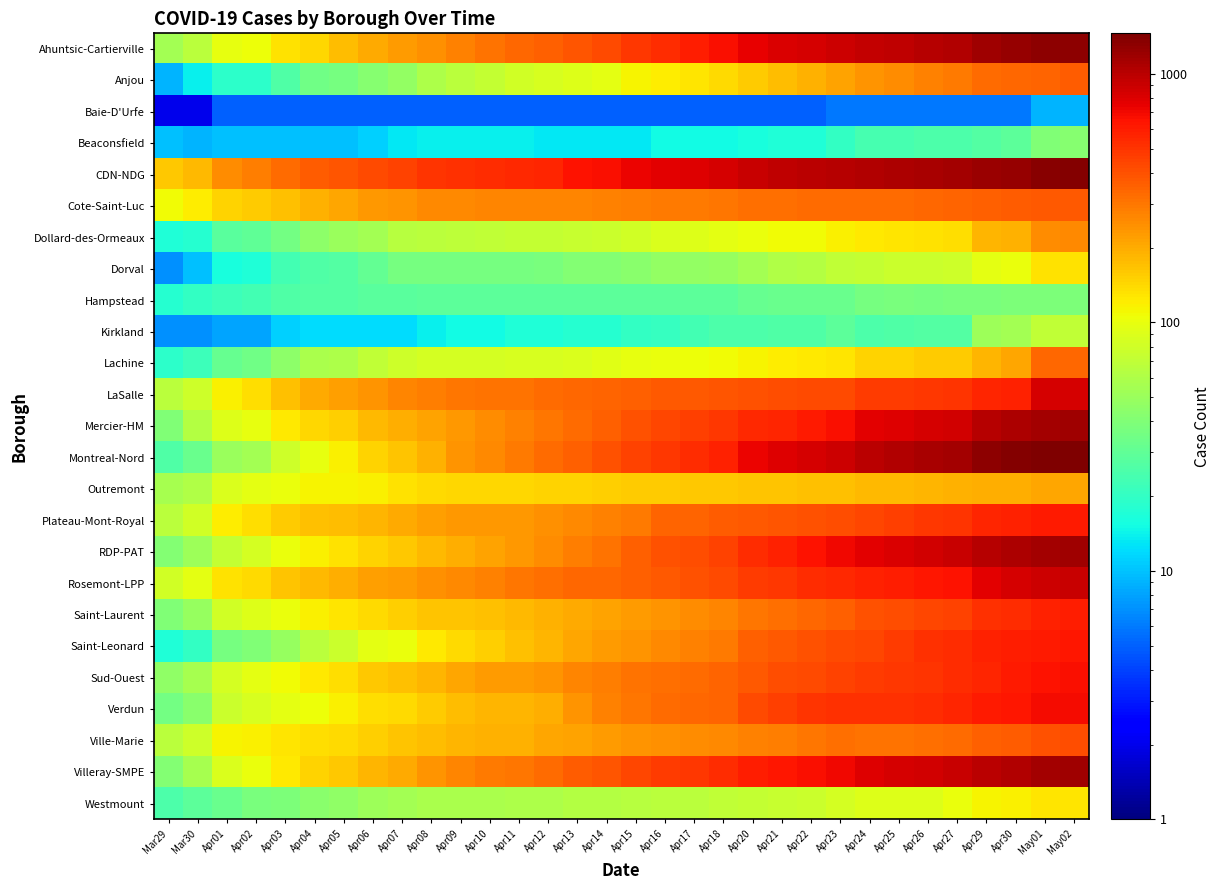

Reading left to right, what are all the values shown in this chart?

Ahuntsic-Cartierville: Mar29=54	Mar30=66	Apr01=98	Apr02=106	Apr03=131	Apr04=143	Apr05=176	Apr06=200	Apr07=223	Apr08=247	Apr09=277	Apr10=305	Apr11=333	Apr12=353	Apr13=392	Apr14=417	Apr15=481	Apr16=535	Apr17=594	Apr18=663	Apr20=753	Apr21=802	Apr22=835	Apr23=879	Apr24=946	Apr25=973	Apr26=1007	Apr27=1064	Apr29=1185	Apr30=1229	May01=1307	May02=1329
Anjou: Mar29=9	Mar30=14	Apr01=19	Apr02=19	Apr03=26	Apr04=35	Apr05=37	Apr06=42	Apr07=47	Apr08=59	Apr09=67	Apr10=72	Apr11=81	Apr12=87	Apr13=92	Apr14=97	Apr15=113	Apr16=120	Apr17=127	Apr18=138	Apr20=154	Apr21=173	Apr22=188	Apr23=214	Apr24=239	Apr25=256	Apr26=279	Apr27=288	Apr29=324	Apr30=333	May01=347	May02=364
Baie-D'Urfe: Mar29=2	Mar30=2	Apr01=5	Apr02=5	Apr03=5	Apr04=5	Apr05=5	Apr06=5	Apr07=5	Apr08=5	Apr09=5	Apr10=5	Apr11=5	Apr12=5	Apr13=5	Apr14=5	Apr15=5	Apr16=5	Apr17=5	Apr18=5	Apr20=5	Apr21=5	Apr22=5	Apr23=6	Apr24=6	Apr25=6	Apr26=6	Apr27=6	Apr29=6	Apr30=6	May01=9	May02=9
Beaconsfield: Mar29=10	Mar30=9	Apr01=10	Apr02=10	Apr03=10	Apr04=10	Apr05=10	Apr06=11	Apr07=13	Apr08=14	Apr09=14	Apr10=14	Apr11=14	Apr12=13	Apr13=13	Apr14=13	Apr15=13	Apr16=15	Apr17=15	Apr18=15	Apr20=16	Apr21=17	Apr22=17	Apr23=20	Apr24=24	Apr25=24	Apr26=25	Apr27=25	Apr29=27	Apr30=29	May01=40	May02=42
CDN-NDG: Mar29=161	Mar30=182	Apr01=253	Apr02=281	Apr03=323	Apr04=370	Apr05=384	Apr06=428	Apr07=453	Apr08=501	Apr09=522	Apr10=538	Apr11=543	Apr12=559	Apr13=640	Apr14=671	Apr15=717	Apr16=775	Apr17=799	Apr18=839	Apr20=907	Apr21=955	Apr22=987	Apr23=1035	Apr24=1053	Apr25=1071	Apr26=1097	Apr27=1137	Apr29=1225	Apr30=1258	May01=1375	May02=1388
Cote-Saint-Luc: Mar29=107	Mar30=120	Apr01=147	Apr02=154	Apr03=169	Apr04=192	Apr05=207	Apr06=232	Apr07=241	Apr08=262	Apr09=264	Apr10=266	Apr11=267	Apr12=267	Apr13=270	Apr14=279	Apr15=286	Apr16=292	Apr17=292	Apr18=300	Apr20=316	Apr21=321	Apr22=325	Apr23=328	Apr24=330	Apr25=330	Apr26=335	Apr27=346	Apr29=354	Apr30=367	May01=375	May02=378
Dollard-des-Ormeaux: Mar29=17	Mar30=18	Apr01=28	Apr02=30	Apr03=36	Apr04=45	Apr05=50	Apr06=54	Apr07=64	Apr08=66	Apr09=68	Apr10=71	Apr11=72	Apr12=73	Apr13=75	Apr14=76	Apr15=82	Apr16=89	Apr17=92	Apr18=96	Apr20=103	Apr21=108	Apr22=109	Apr23=117	Apr24=126	Apr25=128	Apr26=130	Apr27=136	Apr29=184	Apr30=190	May01=252	May02=259
Dorval: Mar29=7	Mar30=10	Apr01=16	Apr02=17	Apr03=23	Apr04=26	Apr05=27	Apr06=31	Apr07=37	Apr08=37	Apr09=37	Apr10=37	Apr11=37	Apr12=38	Apr13=41	Apr14=41	Apr15=44	Apr16=47	Apr17=47	Apr18=49	Apr20=55	Apr21=61	Apr22=62	Apr23=71	Apr24=73	Apr25=77	Apr26=77	Apr27=78	Apr29=95	Apr30=103	May01=132	May02=133
Hampstead: Mar29=18	Mar30=20	Apr01=22	Apr02=23	Apr03=26	Apr04=27	Apr05=27	Apr06=28	Apr07=28	Apr08=29	Apr09=29	Apr10=29	Apr11=29	Apr12=29	Apr13=29	Apr14=29	Apr15=29	Apr16=29	Apr17=29	Apr18=29	Apr20=32	Apr21=33	Apr22=33	Apr23=33	Apr24=37	Apr25=38	Apr26=37	Apr27=38	Apr29=38	Apr30=39	May01=39	May02=39
Kirkland: Mar29=7	Mar30=7	Apr01=8	Apr02=8	Apr03=11	Apr04=12	Apr05=12	Apr06=12	Apr07=12	Apr08=14	Apr09=15	Apr10=15	Apr11=17	Apr12=17	Apr13=18	Apr14=18	Apr15=20	Apr16=21	Apr17=23	Apr18=25	Apr20=25	Apr21=26	Apr22=26	Apr23=29	Apr24=25	Apr25=26	Apr26=27	Apr27=27	Apr29=52	Apr30=54	May01=70	May02=70
Lachine: Mar29=19	Mar30=22	Apr01=32	Apr02=35	Apr03=45	Apr04=57	Apr05=59	Apr06=71	Apr07=78	Apr08=83	Apr09=83	Apr10=84	Apr11=85	Apr12=87	Apr13=89	Apr14=93	Apr15=99	Apr16=102	Apr17=104	Apr18=108	Apr20=114	Apr21=120	Apr22=126	Apr23=129	Apr24=146	Apr25=149	Apr26=155	Apr27=157	Apr29=186	Apr30=209	May01=333	May02=336
LaSalle: Mar29=66	Mar30=78	Apr01=119	Apr02=135	Apr03=170	Apr04=204	Apr05=219	Apr06=237	Apr07=267	Apr08=286	Apr09=298	Apr10=312	Apr11=313	Apr12=324	Apr13=339	Apr14=349	Apr15=360	Apr16=372	Apr17=379	Apr18=384	Apr20=399	Apr21=406	Apr22=425	Apr23=428	Apr24=469	Apr25=478	Apr26=485	Apr27=497	Apr29=561	Apr30=586	May01=829	May02=838
Mercier-HM: Mar29=40	Mar30=62	Apr01=91	Apr02=98	Apr03=126	Apr04=145	Apr05=151	Apr06=182	Apr07=195	Apr08=213	Apr09=232	Apr10=255	Apr11=276	Apr12=298	Apr13=330	Apr14=359	Apr15=396	Apr16=430	Apr17=459	Apr18=488	Apr20=542	Apr21=569	Apr22=618	Apr23=671	Apr24=761	Apr25=791	Apr26=830	Apr27=852	Apr29=1014	Apr30=1075	May01=1150	May02=1185
Montreal-Nord: Mar29=26	Mar30=33	Apr01=50	Apr02=55	Apr03=79	Apr04=99	Apr05=117	Apr06=149	Apr07=165	Apr08=193	Apr09=238	Apr10=263	Apr11=291	Apr12=326	Apr13=357	Apr14=404	Apr15=443	Apr16=490	Apr17=527	Apr18=577	Apr20=722	Apr21=785	Apr22=839	Apr23=891	Apr24=1001	Apr25=1058	Apr26=1110	Apr27=1153	Apr29=1316	Apr30=1377	May01=1423	May02=1457
Outremont: Mar29=56	Mar30=61	Apr01=88	Apr02=95	Apr03=103	Apr04=113	Apr05=113	Apr06=119	Apr07=131	Apr08=139	Apr09=143	Apr10=145	Apr11=144	Apr12=147	Apr13=148	Apr14=153	Apr15=156	Apr16=157	Apr17=159	Apr18=162	Apr20=165	Apr21=167	Apr22=170	Apr23=170	Apr24=182	Apr25=182	Apr26=183	Apr27=188	Apr29=194	Apr30=196	May01=209	May02=209
Plateau-Mont-Royal: Mar29=67	Mar30=80	Apr01=120	Apr02=134	Apr03=156	Apr04=168	Apr05=174	Apr06=186	Apr07=203	Apr08=220	Apr09=232	Apr10=233	Apr11=235	Apr12=248	Apr13=259	Apr14=275	Apr15=295	Apr16=345	Apr17=348	Apr18=363	Apr20=380	Apr21=386	Apr22=401	Apr23=416	Apr24=435	Apr25=465	Apr26=488	Apr27=508	Apr29=566	Apr30=579	May01=609	May02=616
RDP-PAT: Mar29=41	Mar30=51	Apr01=73	Apr02=83	Apr03=102	Apr04=117	Apr05=133	Apr06=148	Apr07=161	Apr08=180	Apr09=194	Apr10=216	Apr11=235	Apr12=253	Apr13=285	Apr14=313	Apr15=358	Apr16=395	Apr17=413	Apr18=444	Apr20=529	Apr21=577	Apr22=647	Apr23=708	Apr24=775	Apr25=817	Apr26=869	Apr27=908	Apr29=1029	Apr30=1079	May01=1130	May02=1178
Rosemont-LPP: Mar29=80	Mar30=97	Apr01=133	Apr02=141	Apr03=166	Apr04=181	Apr05=194	Apr06=217	Apr07=227	Apr08=247	Apr09=260	Apr10=278	Apr11=301	Apr12=317	Apr13=336	Apr14=340	Apr15=357	Apr16=379	Apr17=401	Apr18=418	Apr20=467	Apr21=489	Apr22=527	Apr23=552	Apr24=574	Apr25=600	Apr26=629	Apr27=652	Apr29=777	Apr30=837	May01=885	May02=913
Saint-Laurent: Mar29=40	Mar30=49	Apr01=81	Apr02=90	Apr03=103	Apr04=119	Apr05=128	Apr06=141	Apr07=152	Apr08=163	Apr09=167	Apr10=172	Apr11=181	Apr12=191	Apr13=200	Apr14=213	Apr15=223	Apr16=237	Apr17=253	Apr18=271	Apr20=302	Apr21=319	Apr22=340	Apr23=354	Apr24=398	Apr25=415	Apr26=433	Apr27=452	Apr29=518	Apr30=534	May01=586	May02=594
Saint-Leonard: Mar29=17	Mar30=20	Apr01=37	Apr02=40	Apr03=48	Apr04=67	Apr05=77	Apr06=96	Apr07=103	Apr08=124	Apr09=139	Apr10=153	Apr11=168	Apr12=184	Apr13=210	Apr14=224	Apr15=240	Apr16=258	Apr17=273	Apr18=294	Apr20=353	Apr21=372	Apr22=394	Apr23=418	Apr24=438	Apr25=480	Apr26=509	Apr27=531	Apr29=582	Apr30=600	May01=616	May02=638
Sud-Ouest: Mar29=46	Mar30=56	Apr01=83	Apr02=95	Apr03=107	Apr04=124	Apr05=134	Apr06=162	Apr07=171	Apr08=184	Apr09=210	Apr10=224	Apr11=227	Apr12=236	Apr13=268	Apr14=286	Apr15=310	Apr16=322	Apr17=328	Apr18=350	Apr20=381	Apr21=406	Apr22=427	Apr23=448	Apr24=469	Apr25=491	Apr26=500	Apr27=525	Apr29=563	Apr30=608	May01=649	May02=662
Verdun: Mar29=36	Mar30=43	Apr01=77	Apr02=85	Apr03=97	Apr04=105	Apr05=117	Apr06=134	Apr07=141	Apr08=154	Apr09=174	Apr10=183	Apr11=186	Apr12=198	Apr13=240	Apr14=276	Apr15=301	Apr16=326	Apr17=332	Apr18=350	Apr20=417	Apr21=462	Apr22=505	Apr23=518	Apr24=515	Apr25=523	Apr26=535	Apr27=561	Apr29=620	Apr30=635	May01=678	May02=683
Ville-Marie: Mar29=67	Mar30=78	Apr01=114	Apr02=117	Apr03=127	Apr04=135	Apr05=140	Apr06=152	Apr07=164	Apr08=174	Apr09=185	Apr10=190	Apr11=193	Apr12=205	Apr13=215	Apr14=225	Apr15=238	Apr16=249	Apr17=252	Apr18=261	Apr20=274	Apr21=287	Apr22=302	Apr23=321	Apr24=305	Apr25=313	Apr26=322	Apr27=326	Apr29=353	Apr30=366	May01=399	May02=411
Villeray-SMPE: Mar29=41	Mar30=56	Apr01=88	Apr02=103	Apr03=126	Apr04=149	Apr05=160	Apr06=185	Apr07=199	Apr08=242	Apr09=266	Apr10=292	Apr11=302	Apr12=326	Apr13=367	Apr14=390	Apr15=429	Apr16=467	Apr17=487	Apr18=529	Apr20=602	Apr21=624	Apr22=660	Apr23=701	Apr24=798	Apr25=837	Apr26=871	Apr27=909	Apr29=998	Apr30=1047	May01=1139	May02=1190
Westmount: Mar29=25	Mar30=29	Apr01=33	Apr02=38	Apr03=39	Apr04=44	Apr05=46	Apr06=52	Apr07=55	Apr08=57	Apr09=57	Apr10=58	Apr11=59	Apr12=60	Apr13=62	Apr14=63	Apr15=64	Apr16=67	Apr17=67	Apr18=70	Apr20=72	Apr21=74	Apr22=77	Apr23=84	Apr24=90	Apr25=91	Apr26=91	Apr27=101	Apr29=113	Apr30=118	May01=128	May02=129